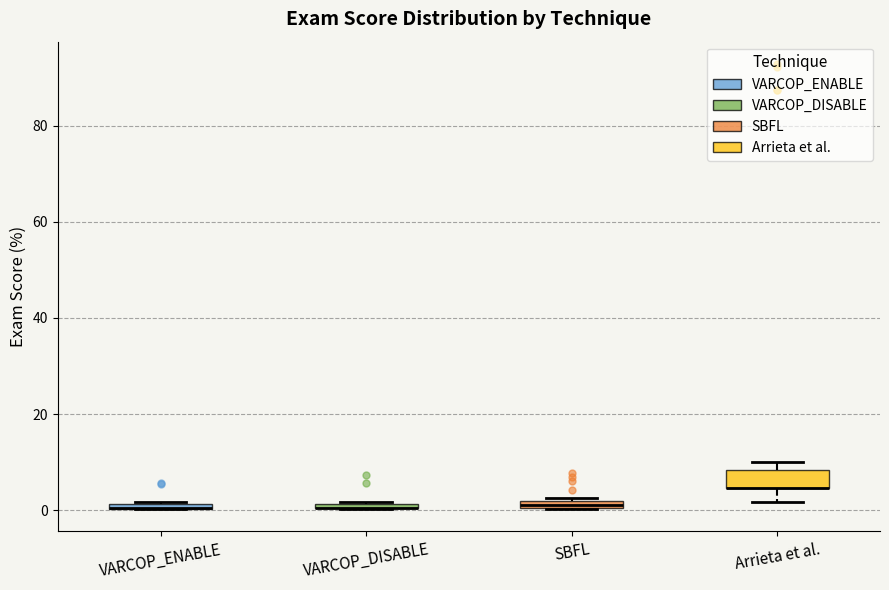

Comparing the boxes themselves (not the whiskers), which one is the tallest?

Arrieta et al.